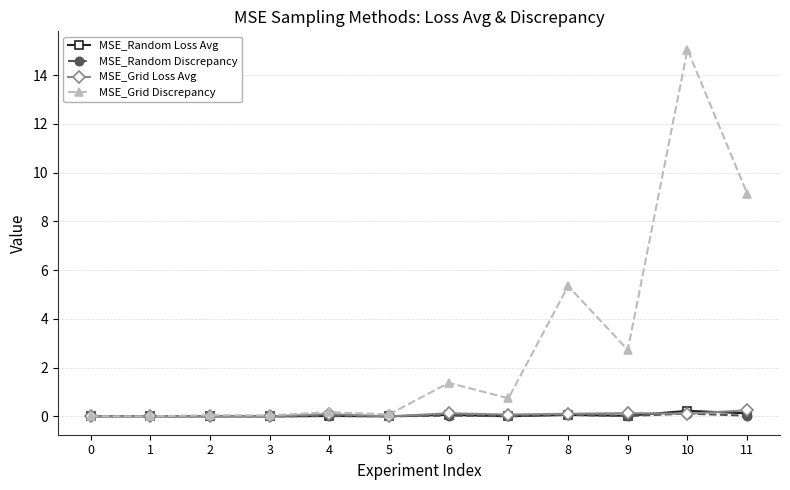

What is the total value across all series at 8?

5.6